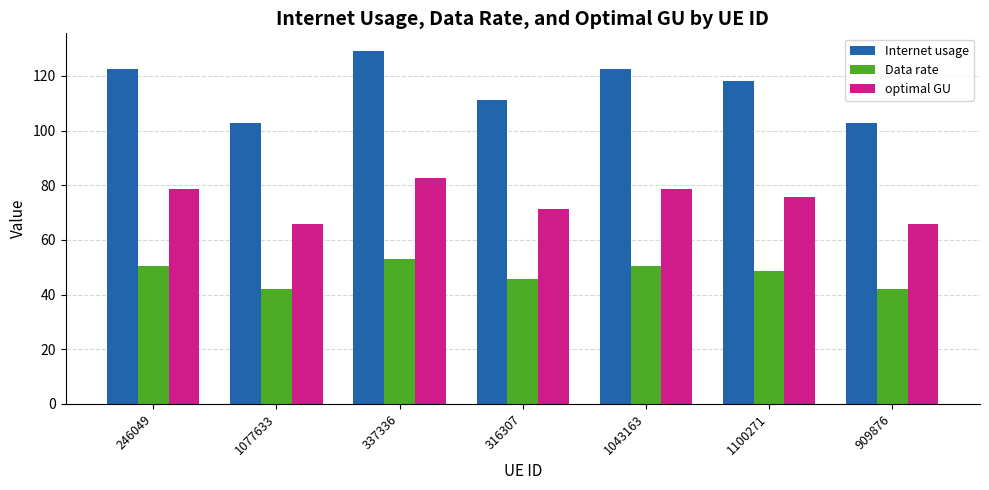

Are the bars grouped side by side (vs. stacked)?

Yes